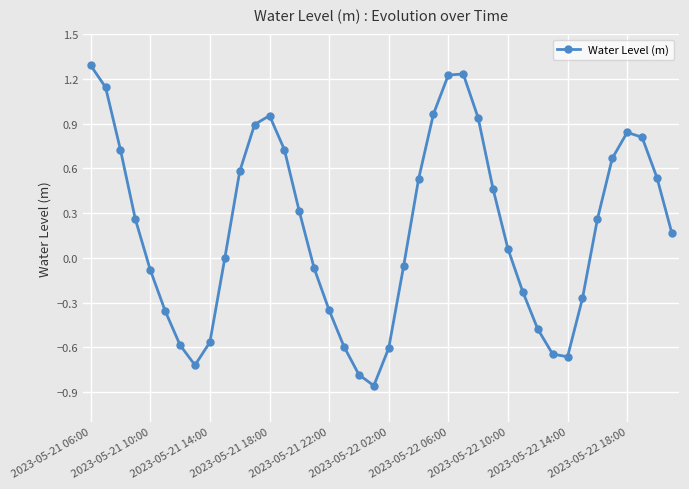

What is the difference between the second highest and second lowest values?

2.0